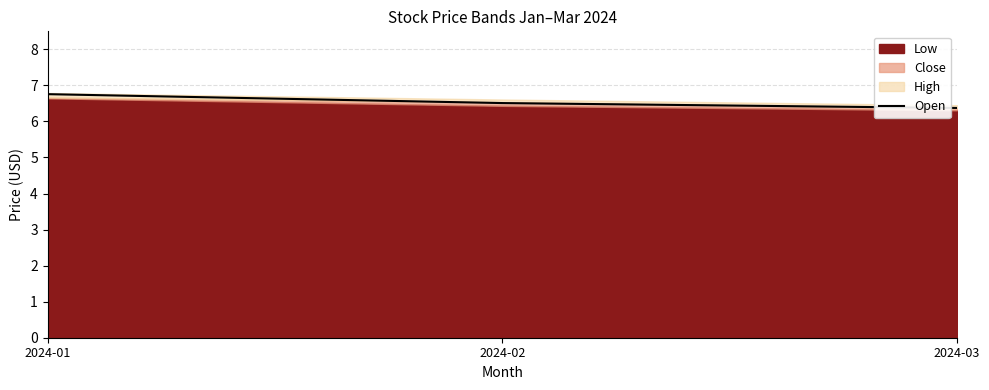

Reading right to left, extract all data points from this chart.

6.4	6.5	6.8